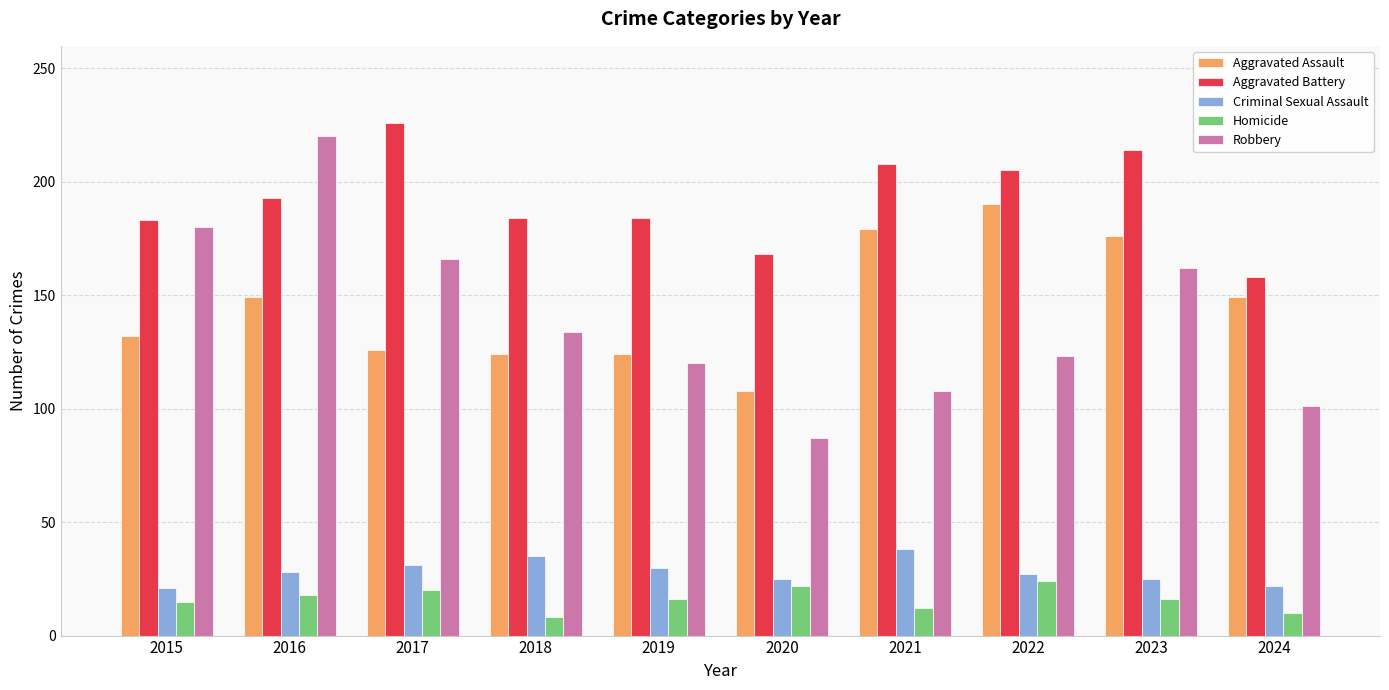

How many groups of bars are there?

10